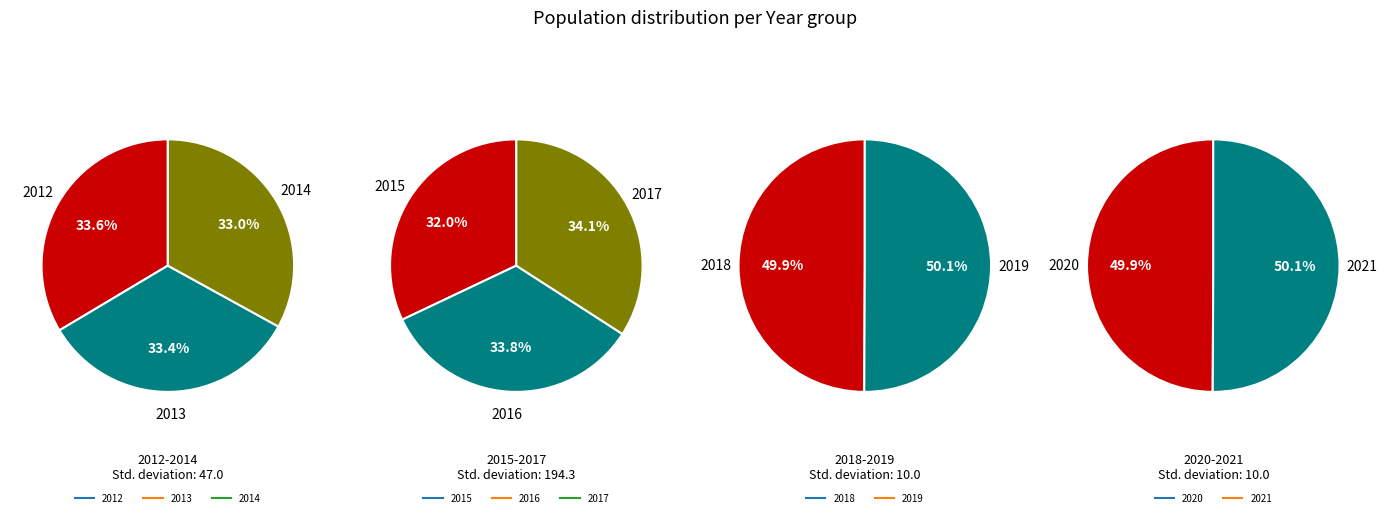

True or false: 2019 accounts for 1% of the total.

False